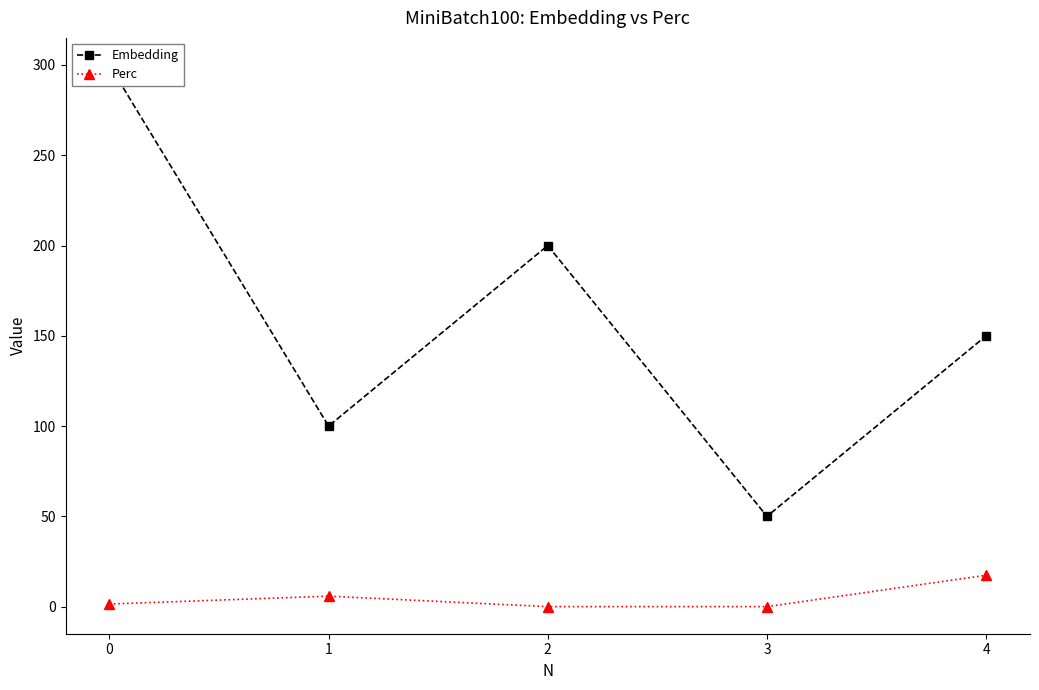

True or false: Perc has a value of 29.4 at 4.

False